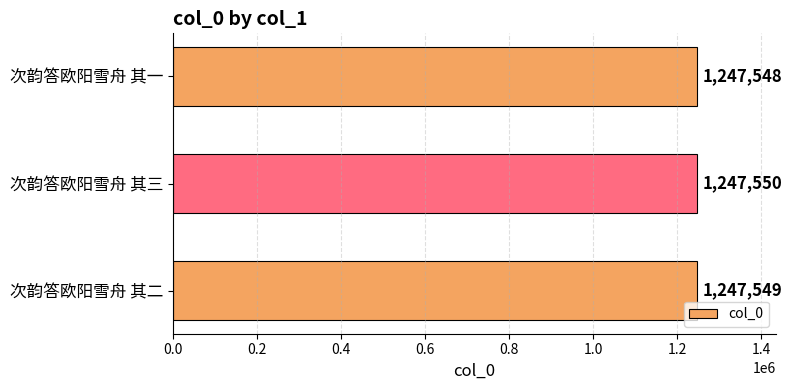

List the labels in order of value, largest first.

次韵答欧阳雪舟 其三, 次韵答欧阳雪舟 其二, 次韵答欧阳雪舟 其一